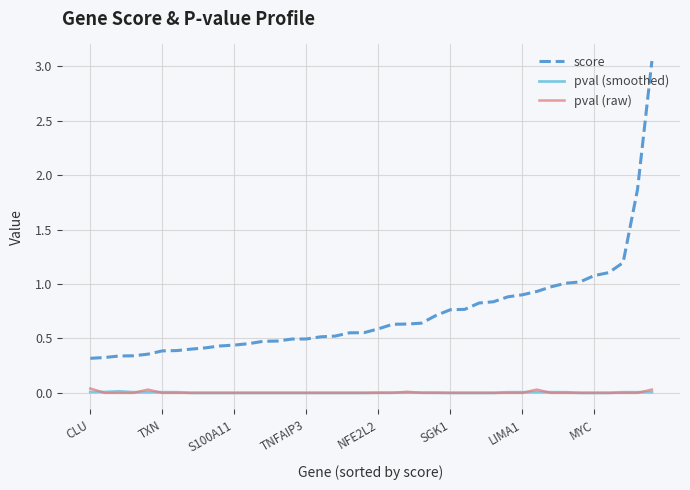

Which series has the largest total across all categories?

score